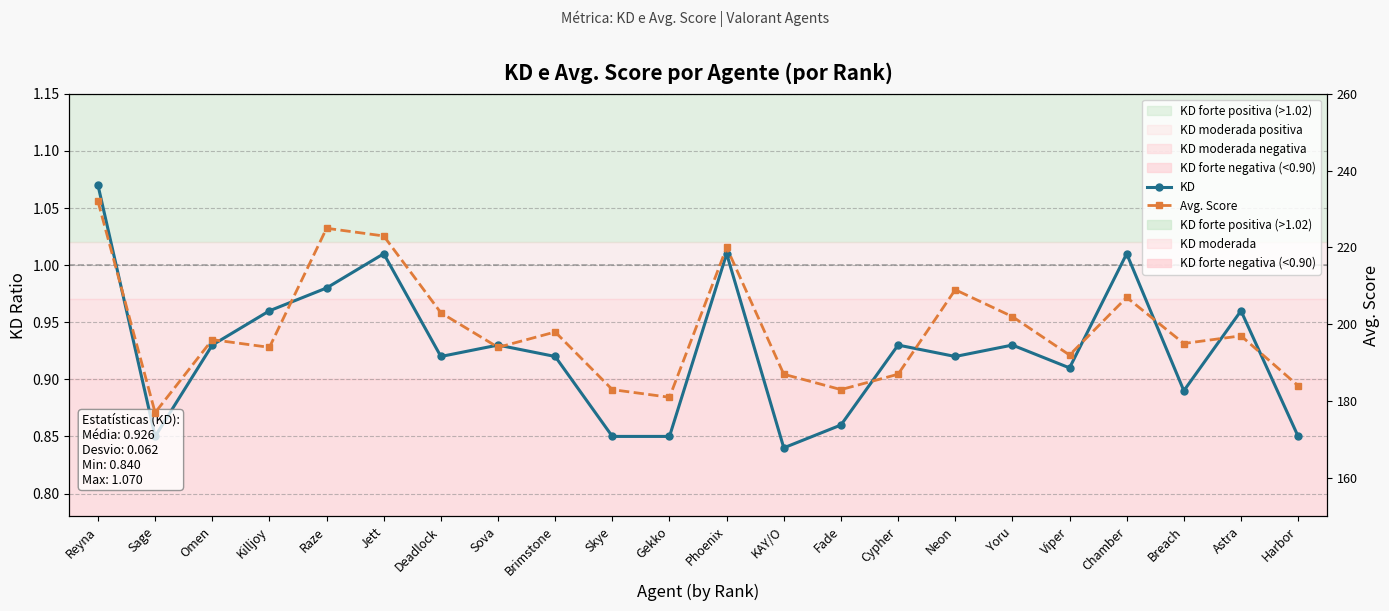

What is the sum of the Avg. Score values at Sage and Brimstone?

375.0